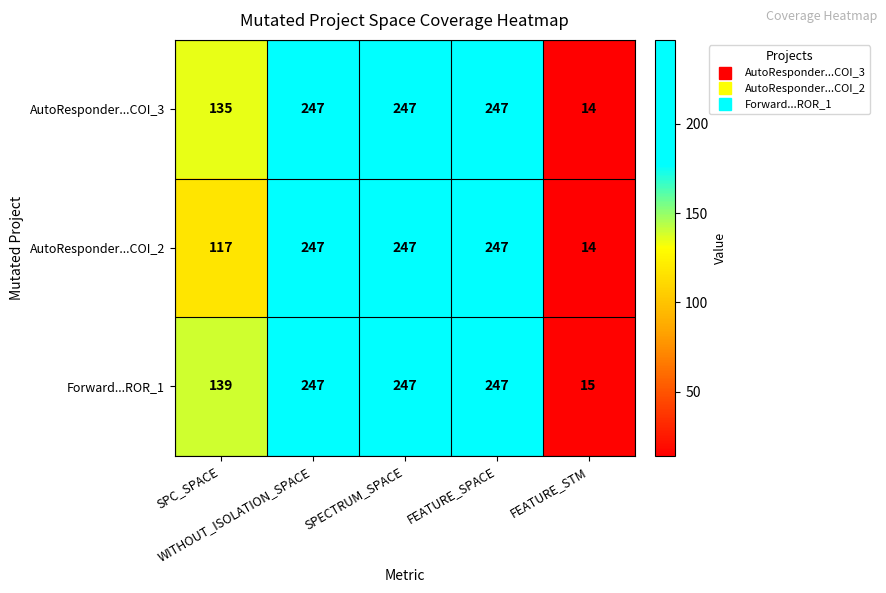

Rank the series by their average value, from lowest to highest.

AutoResponder...COI_2, AutoResponder...COI_3, Forward...ROR_1